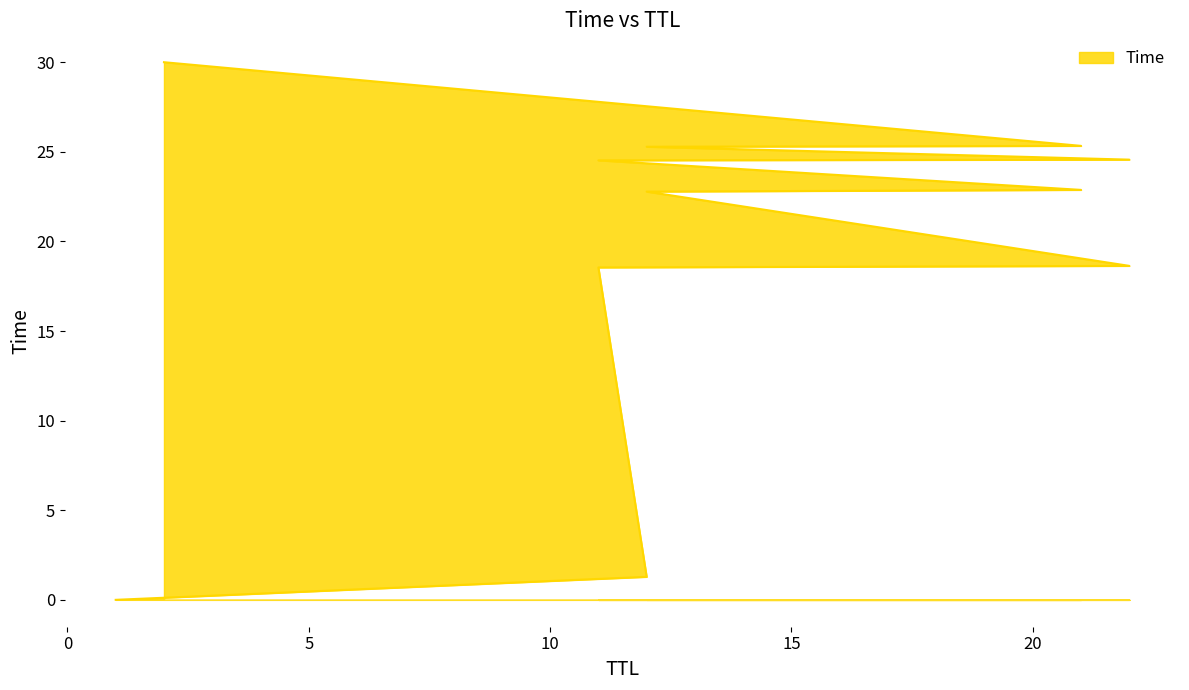

Which has a higher value, 22 or 21?

21